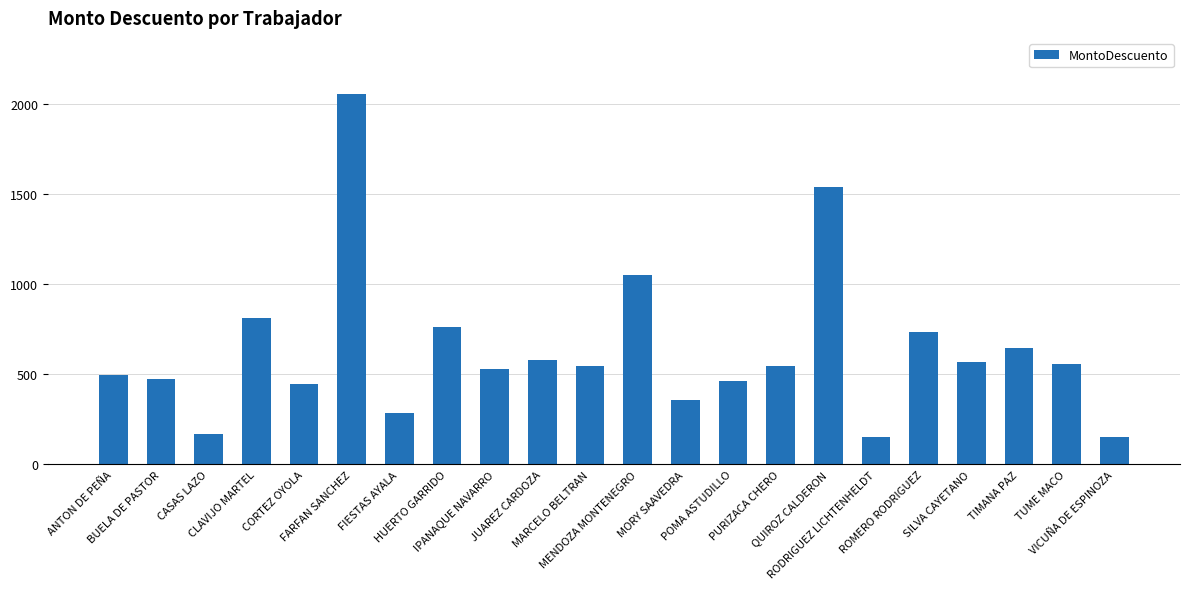

What is the difference between the second highest and second lowest values?

1384.9